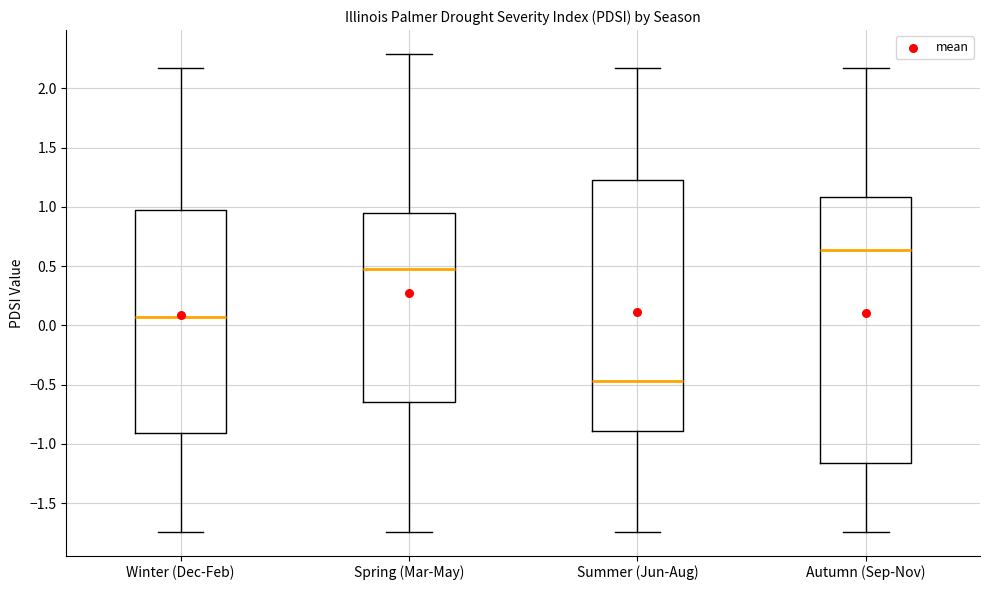

Which box's median line is the lowest?

Summer (Jun-Aug)